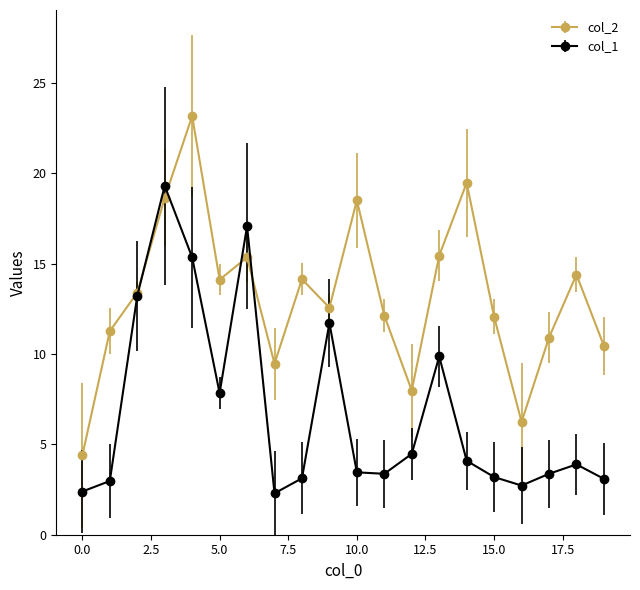

Does the chart display data point markers on the line(s)?

Yes